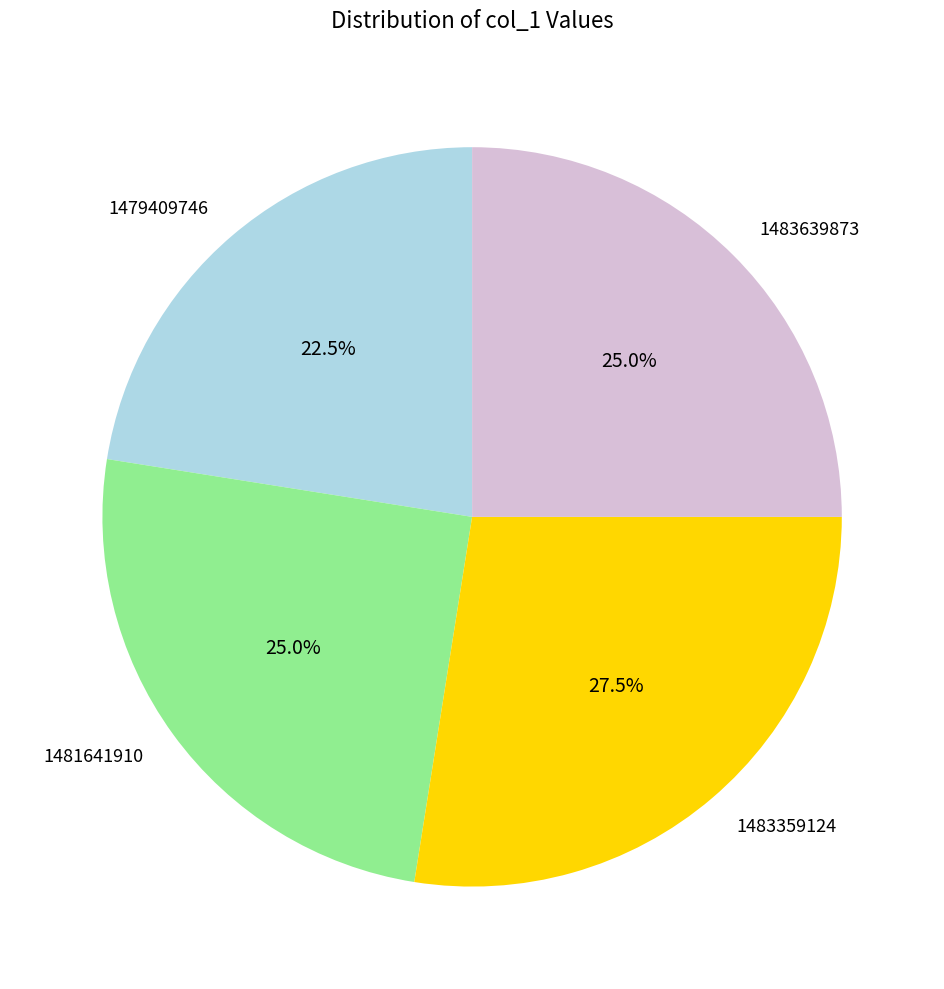

Is there any slice that represents more than half of the pie?

No